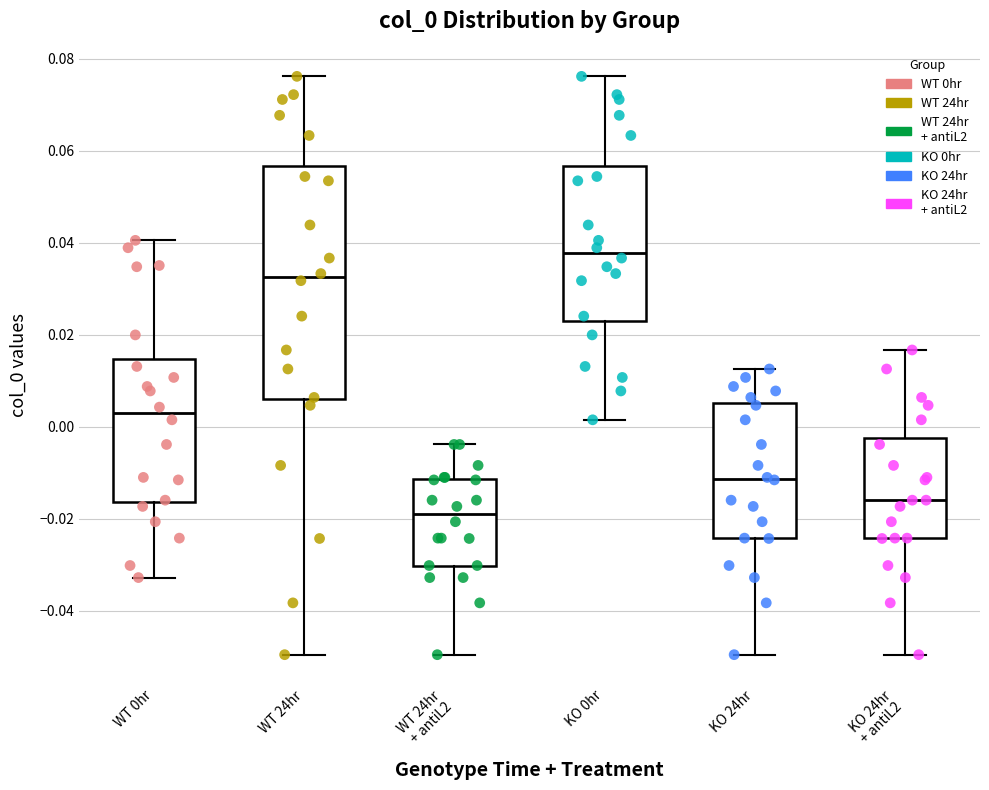

Reading left to right, read every box against the y-axis: the position of its median line, the range the box covers, and the ends of its whiskers. The values are not printed on the chart, so give them approximately, as read against the axis.

WT 0hr: median 0.002, box -0.016 to 0.014, whiskers -0.032 to 0.040
WT 24hr: median 0.032, box 0.006 to 0.056, whiskers -0.050 to 0.076
WT 24hr + antiL2: median -0.018, box -0.030 to -0.012, whiskers -0.050 to -0.004
KO 0hr: median 0.038, box 0.024 to 0.056, whiskers 0.002 to 0.076
KO 24hr: median -0.012, box -0.024 to 0.006, whiskers -0.050 to 0.012
KO 24hr + antiL2: median -0.016, box -0.024 to -0.002, whiskers -0.050 to 0.016